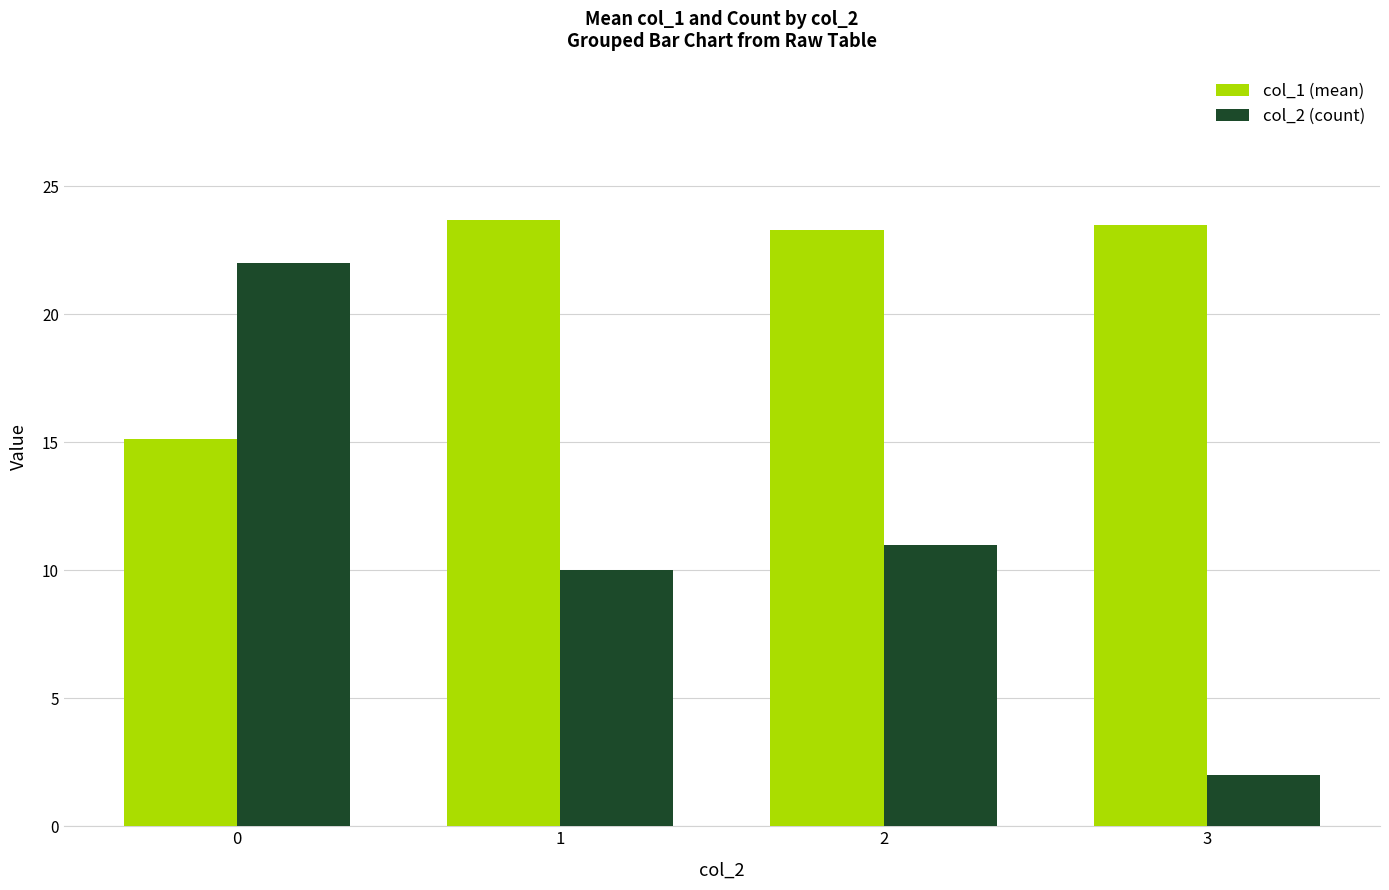

What is the sum of the col_2 (count) values at 0 and 1?

32.0